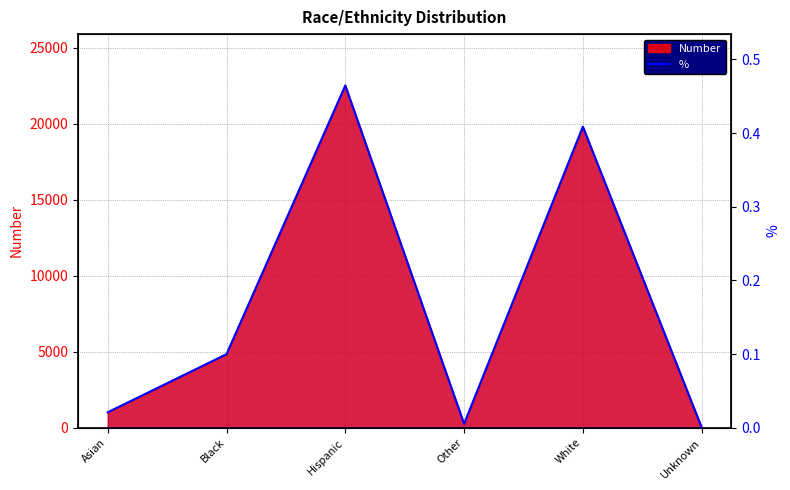

What is the label of the 1st point from the right?

Unknown